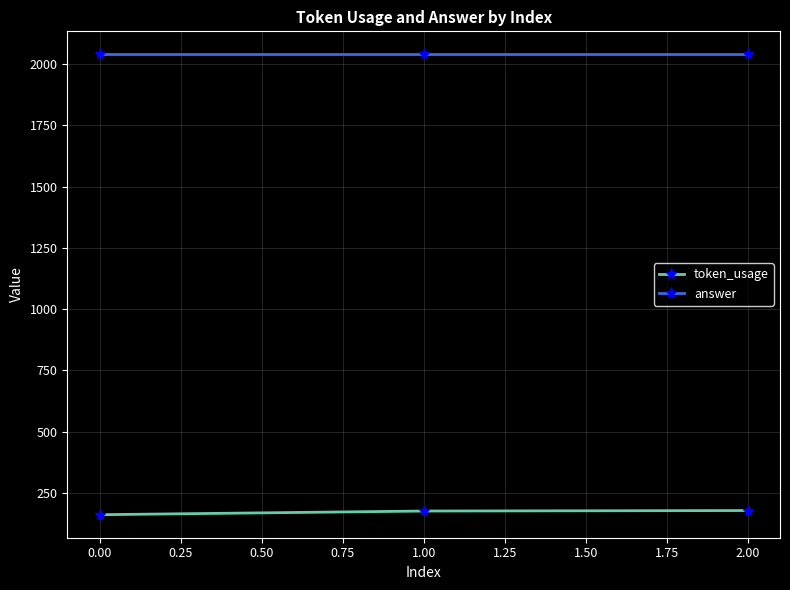

Rank the series by their average value, from highest to lowest.

answer, token_usage